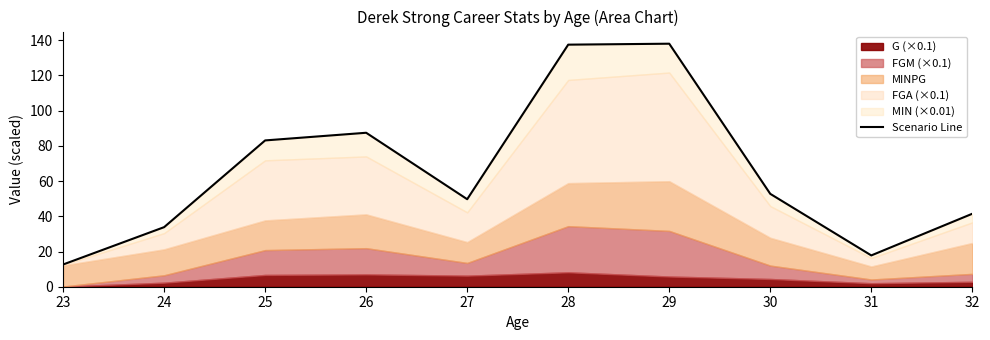

Which has a higher value, 31 or 26?

26